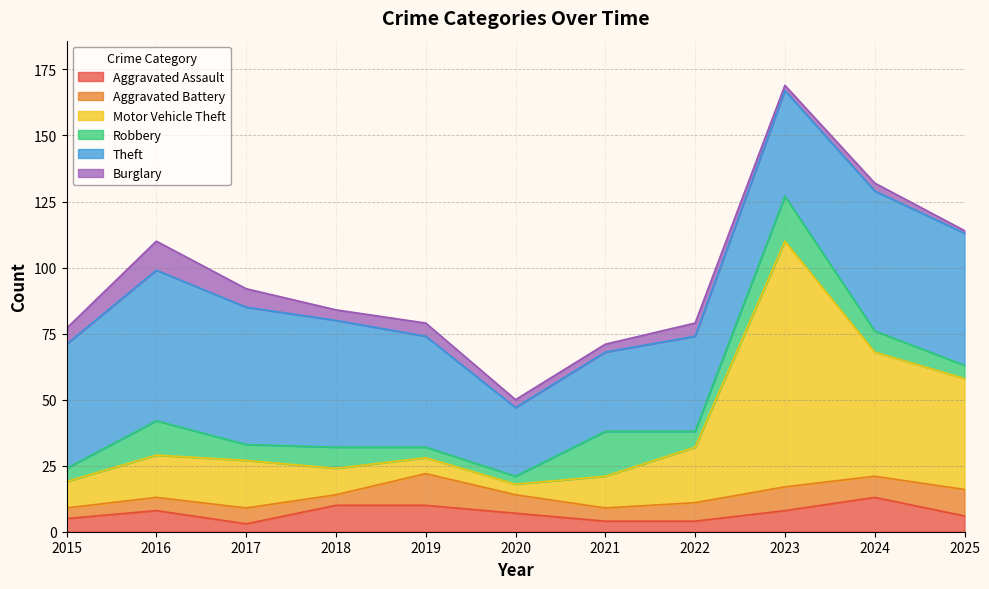

At which label is Burglary closest to 6?

2015